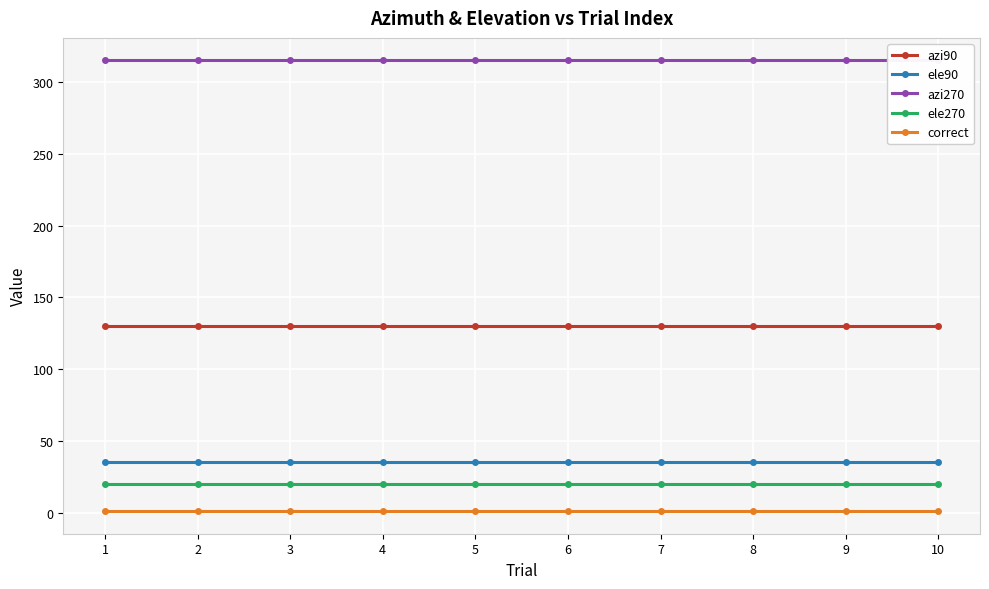

Which series has the largest total across all categories?

azi270